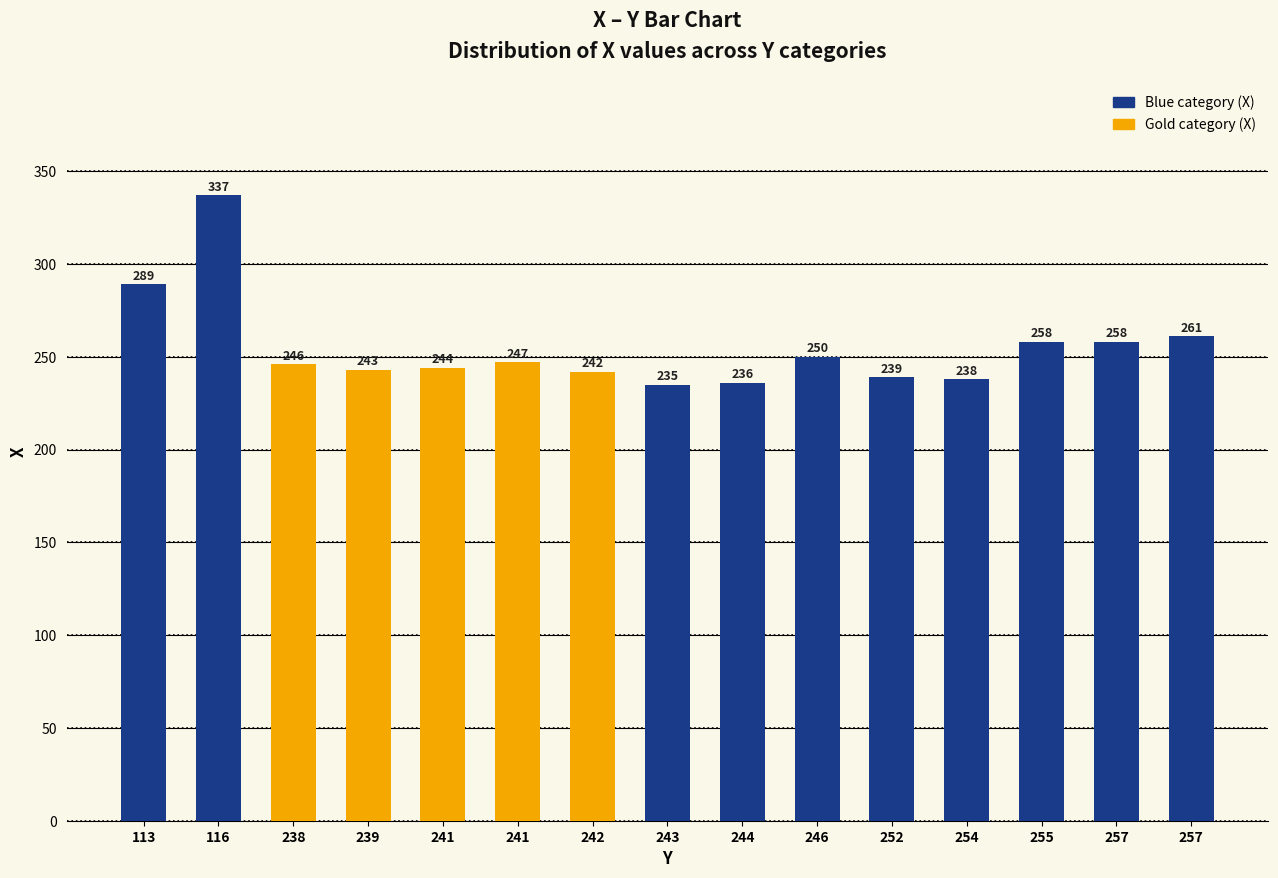

What is the value of the 2nd bar from the left?

337